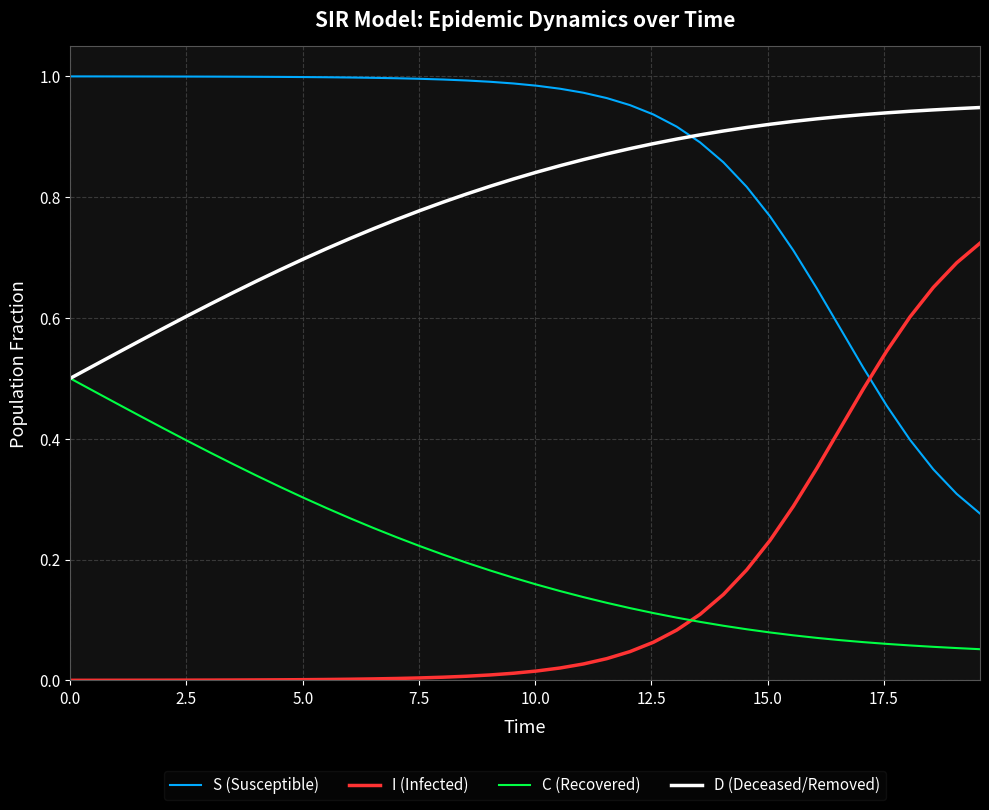

True or false: D (Deceased/Removed) and S (Susceptible) cross at least once.

True